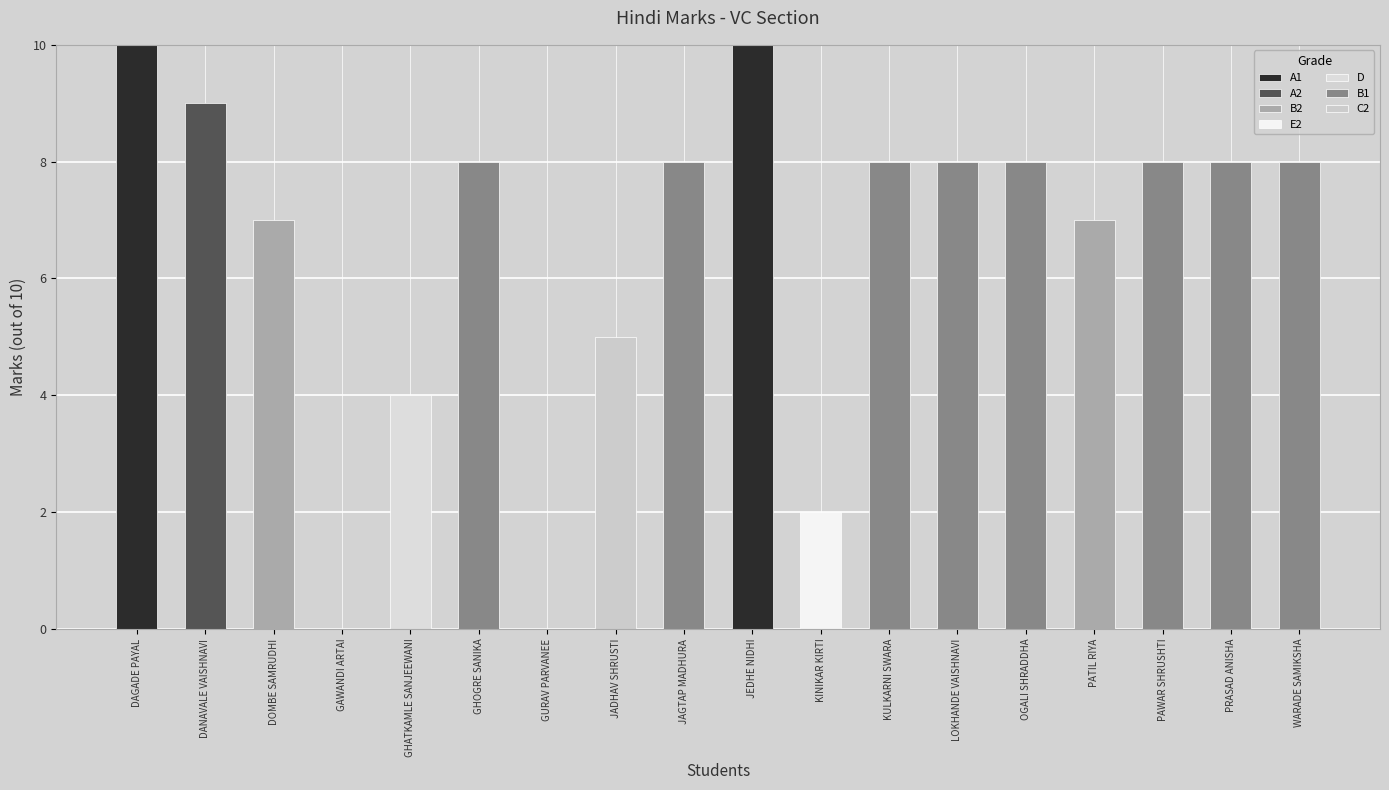

Where is the data nearest to the value 5?

JADHAV SHRUSTI